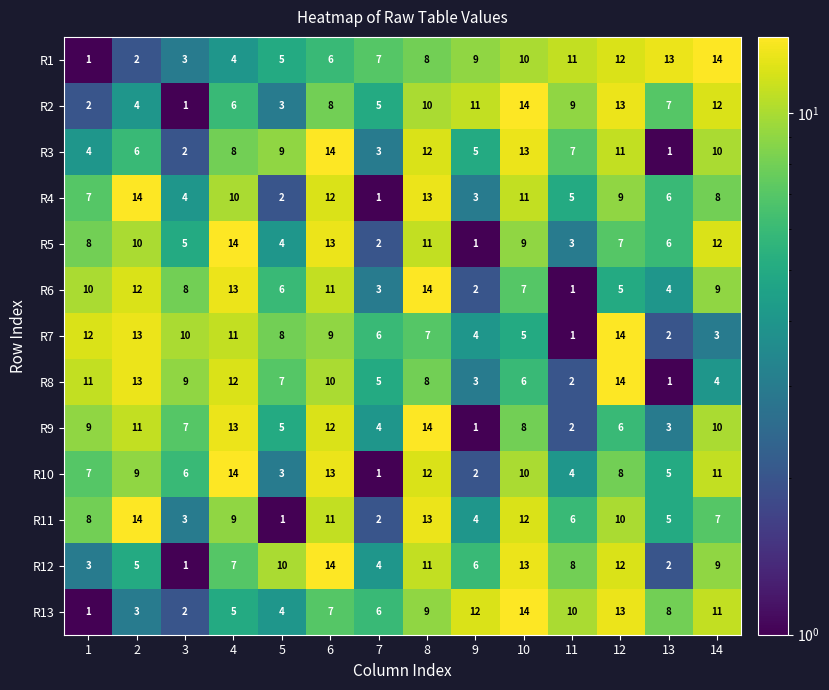

At which label does R12 reach its peak?

6